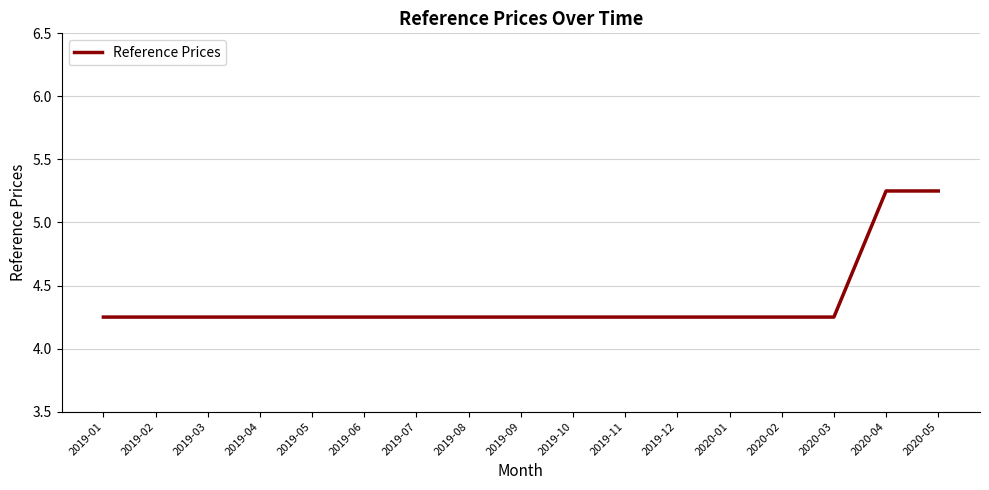

Between 2020-04 and 2019-04, which is larger?

2020-04